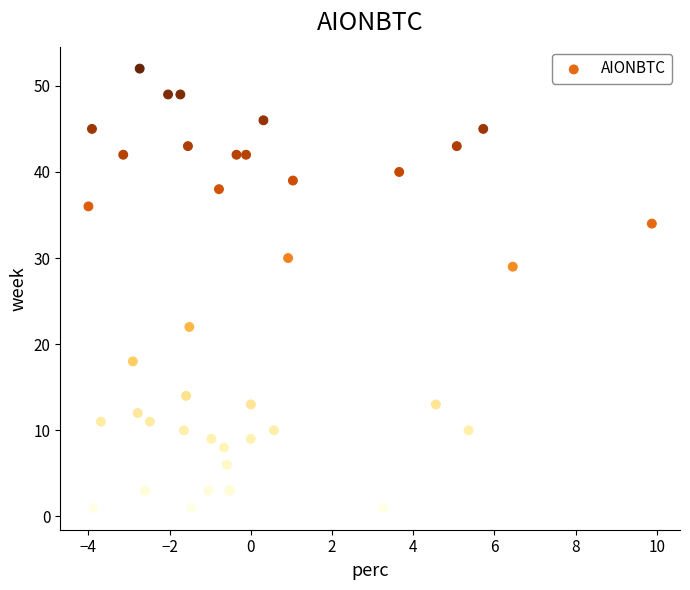

What Y value in the scatter plot is closest to 26?

29